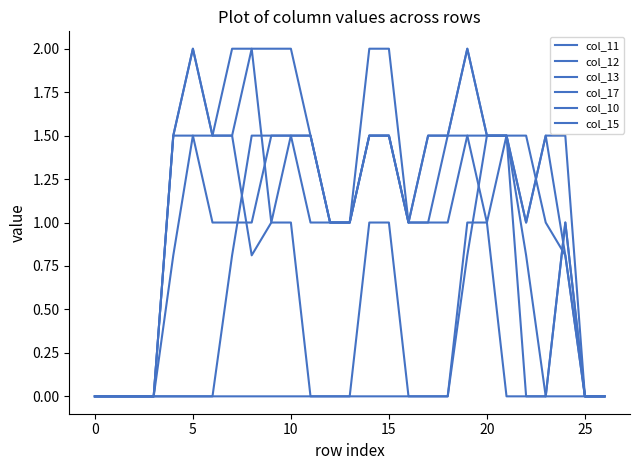

Where is col_12 nearest to the value 1?

12